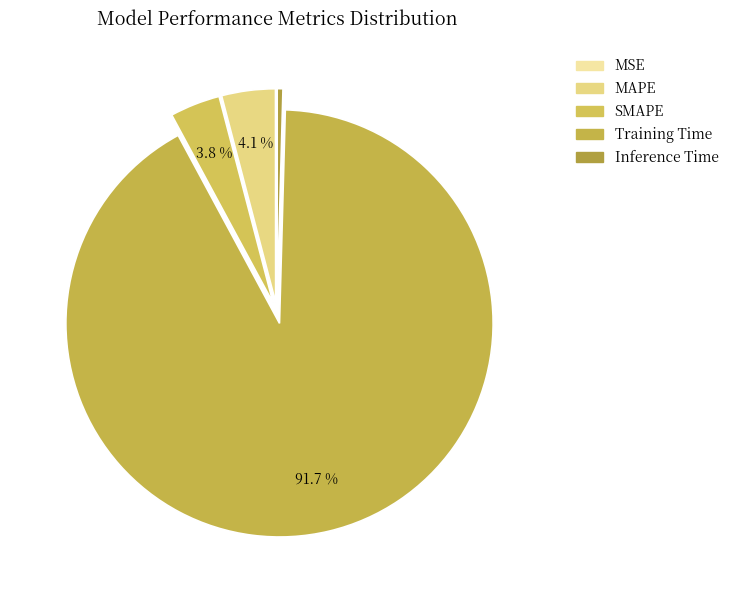

What is the largest slice in the pie chart?

Training Time